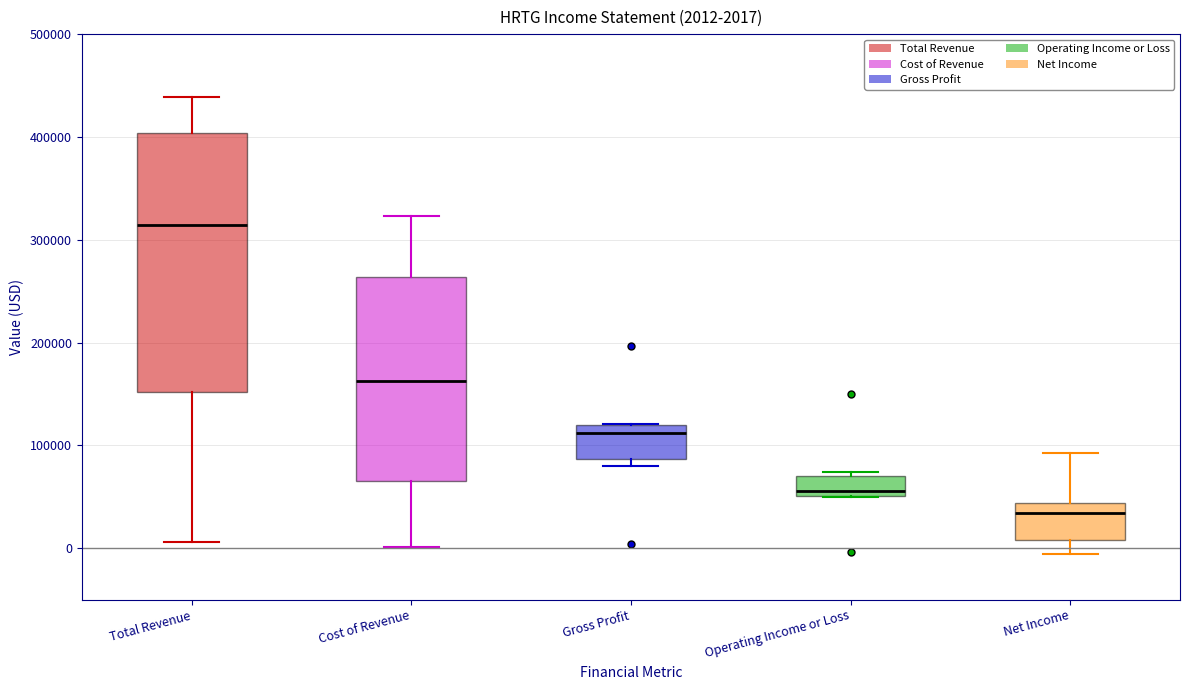

Which box has the highest median line?

Total Revenue